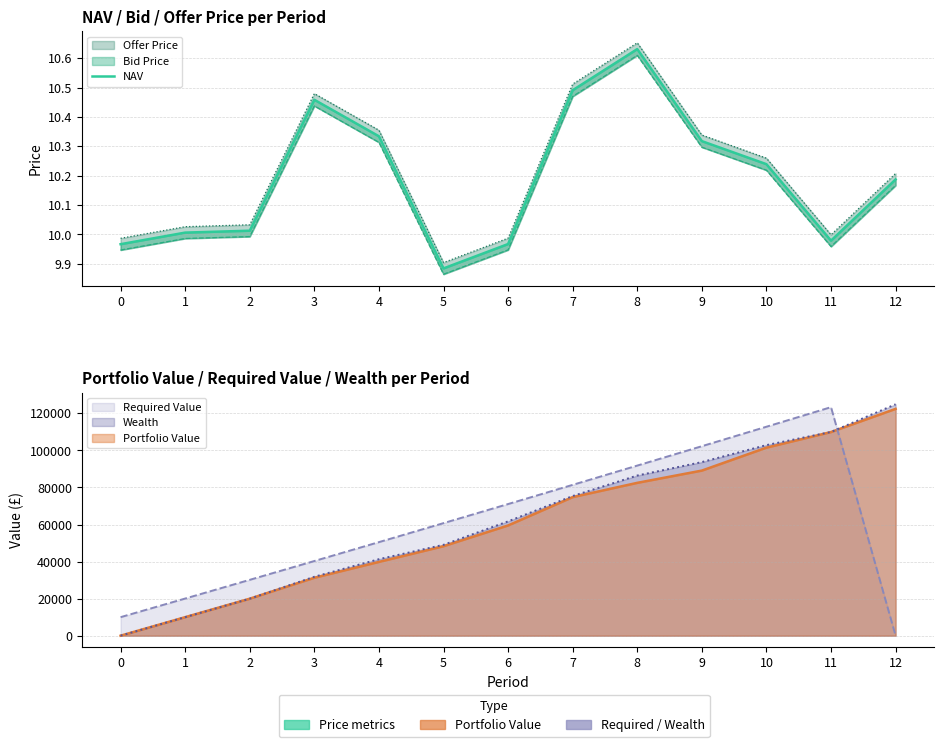

Between 9 and 10, which is larger?

9